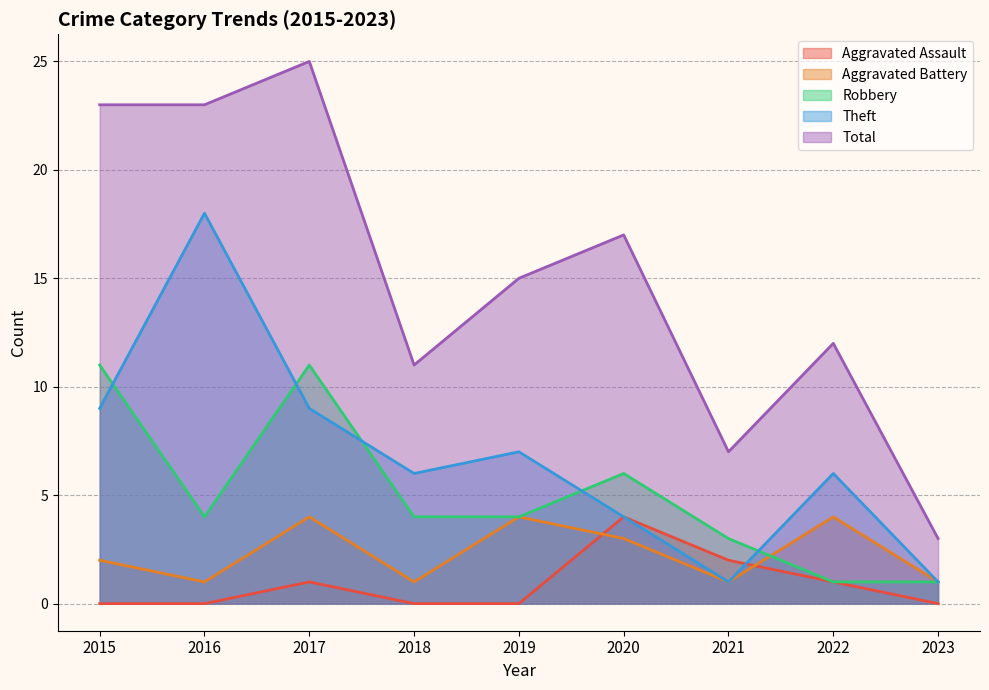

Is the value of Aggravated Assault at 2016 greater than the value of Aggravated Battery at 2023?

No